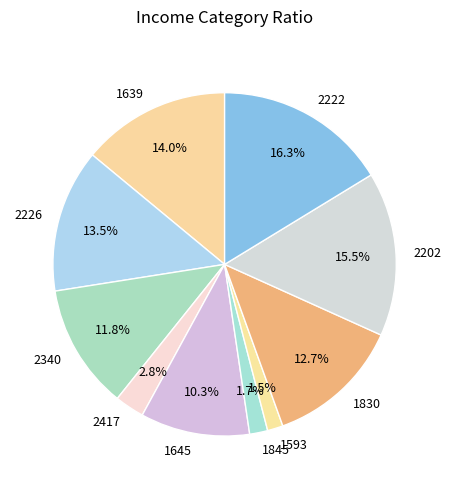

To the nearest percent, what portion does 1845 represent?

2%